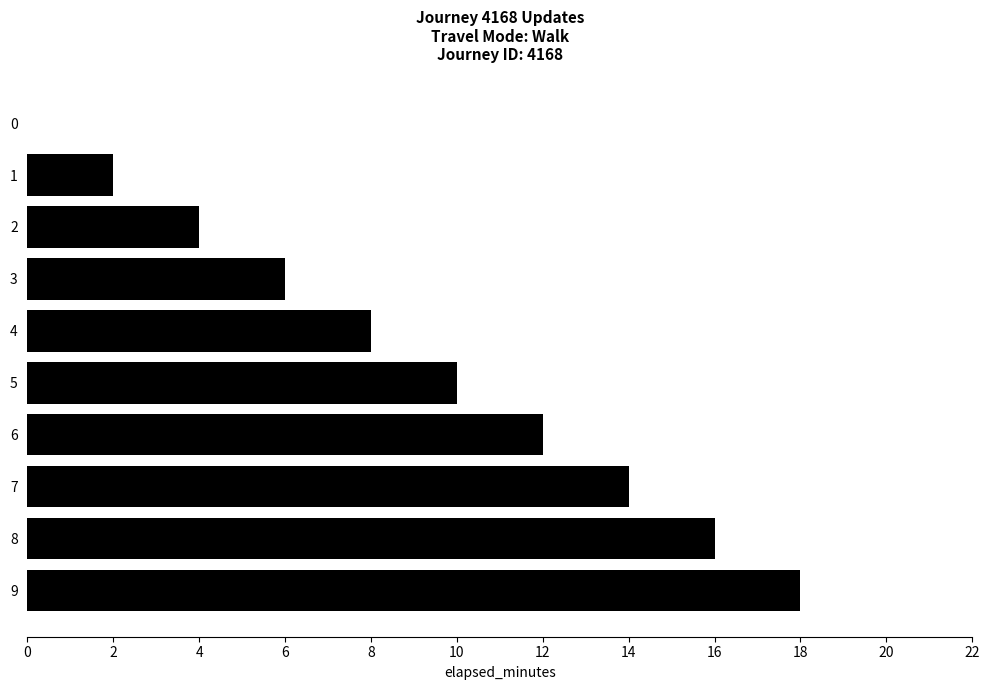

What is the change in value from 0 to 9?

+18